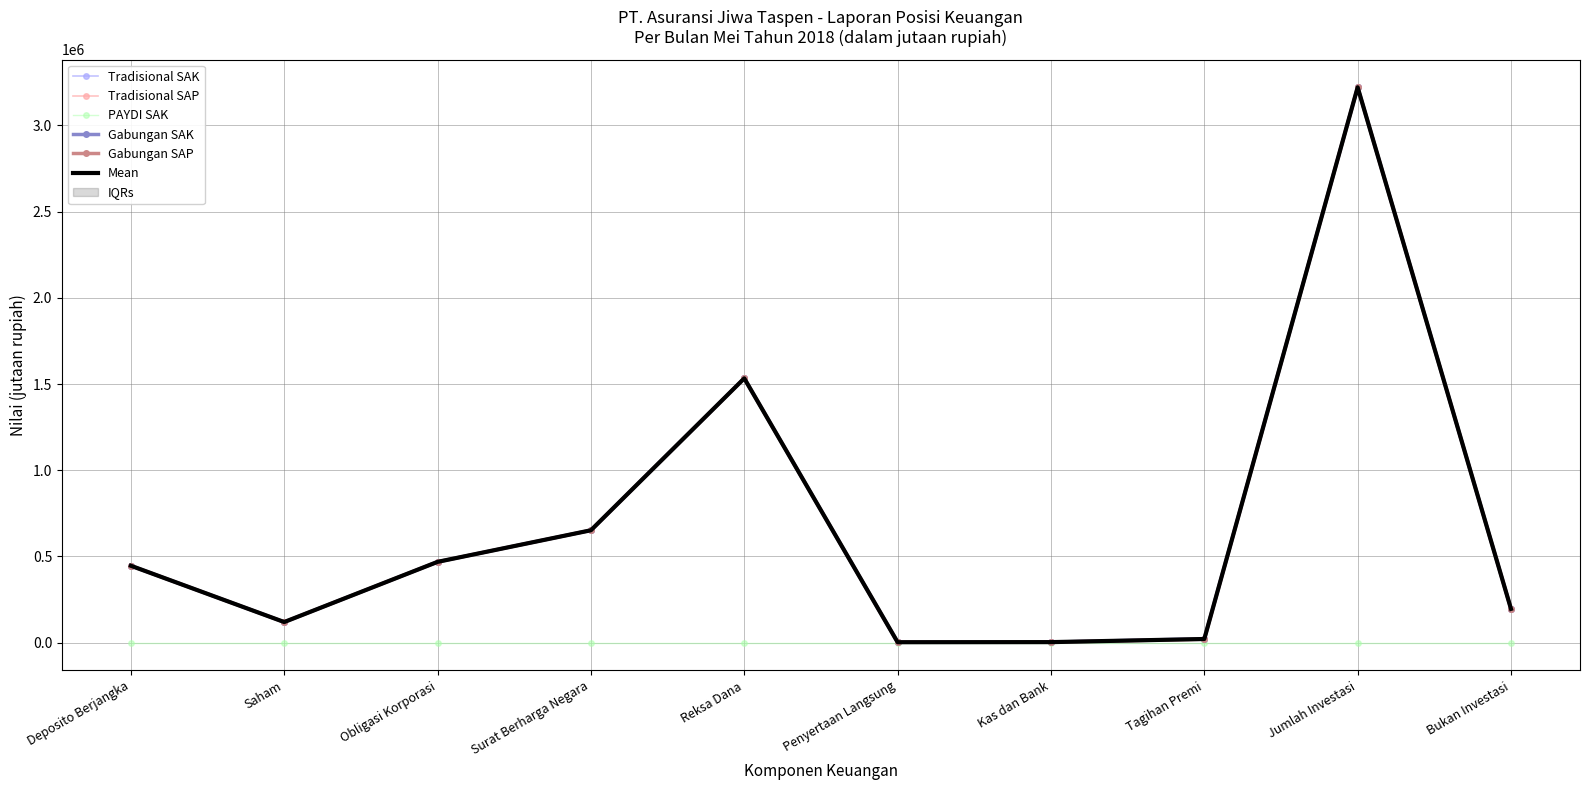

True or false: Mean and Gabungan SAK cross at least once.

False